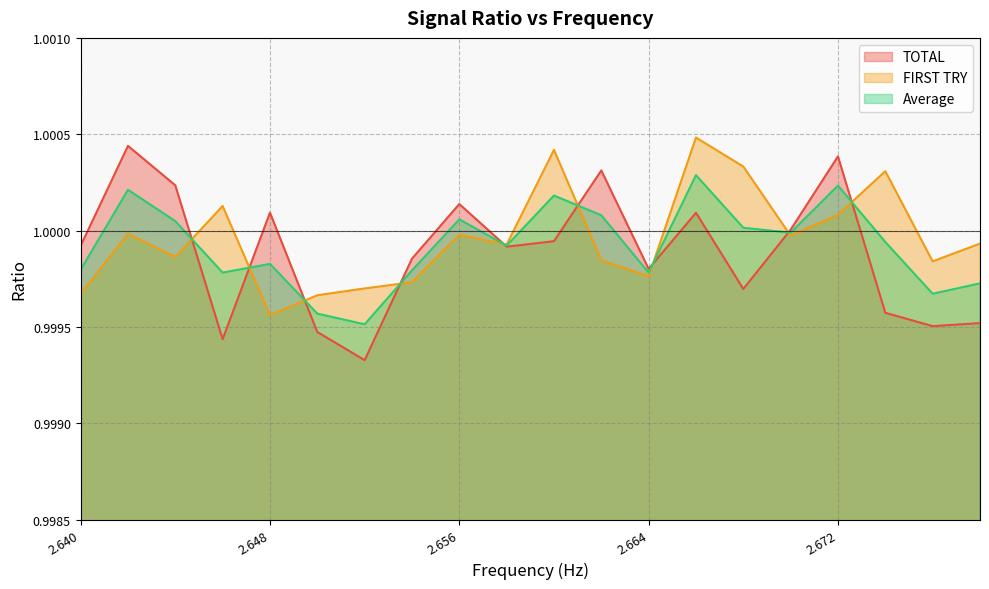

Rank the series at 2.672 from lowest to highest value.

FIRST TRY, Average, TOTAL